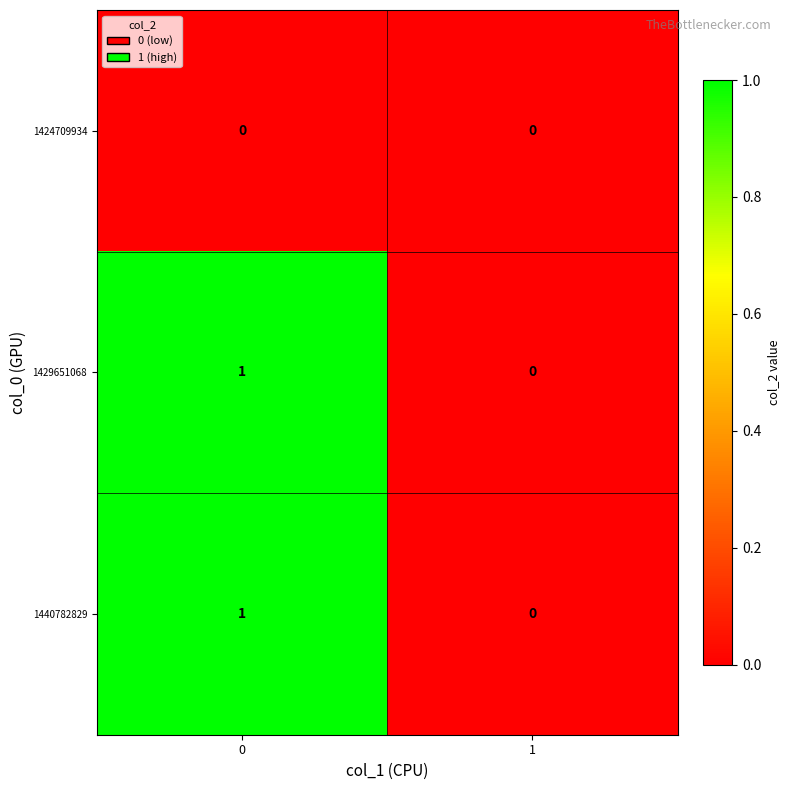

Is it true that 1429651068 equals 1 at 1?

False